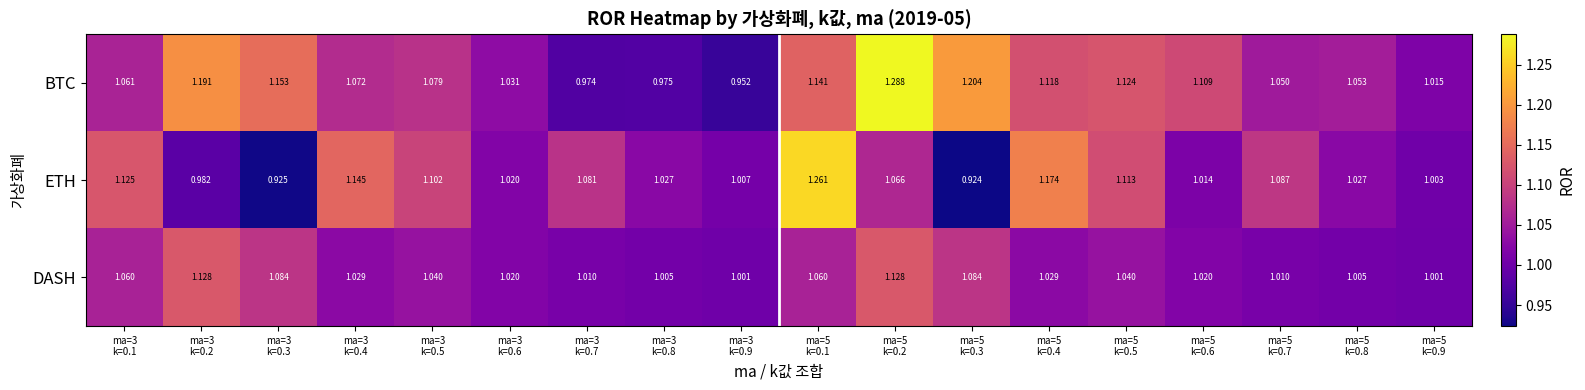

Which series has the widest spread of values?

ETH